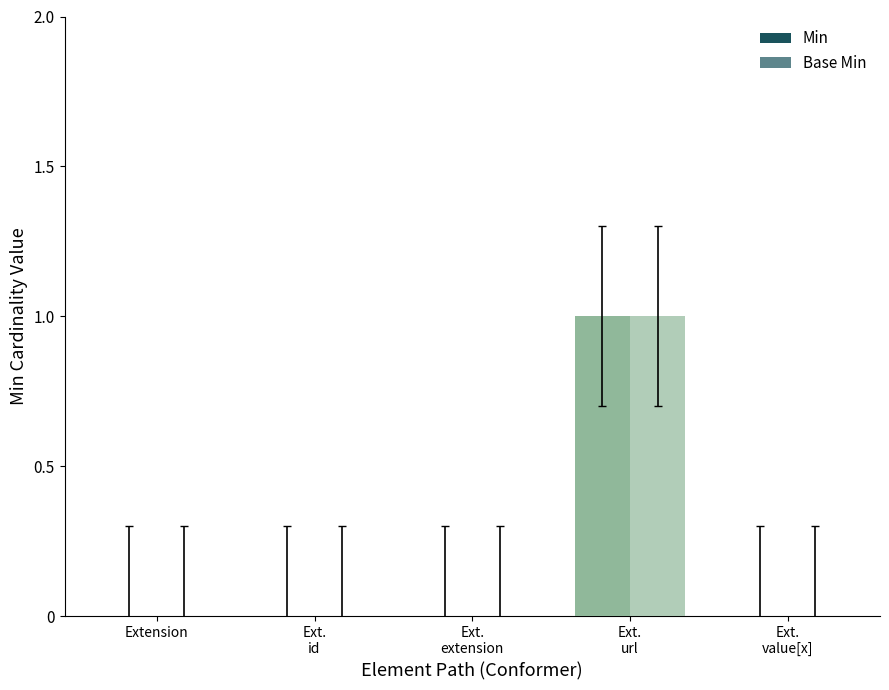

At which label does Base Min reach its peak?

Ext.
url